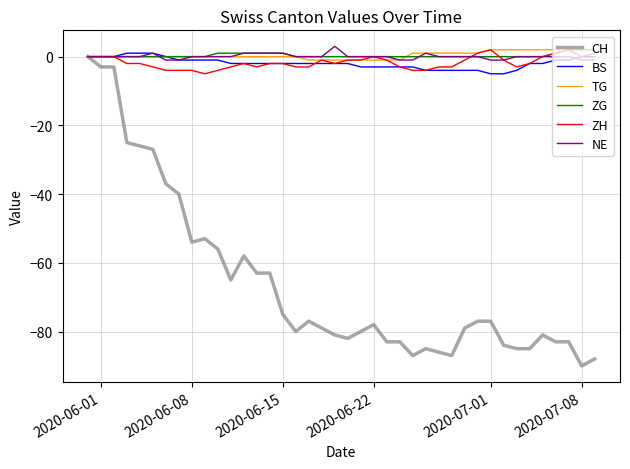

What is the greatest value displayed?

3